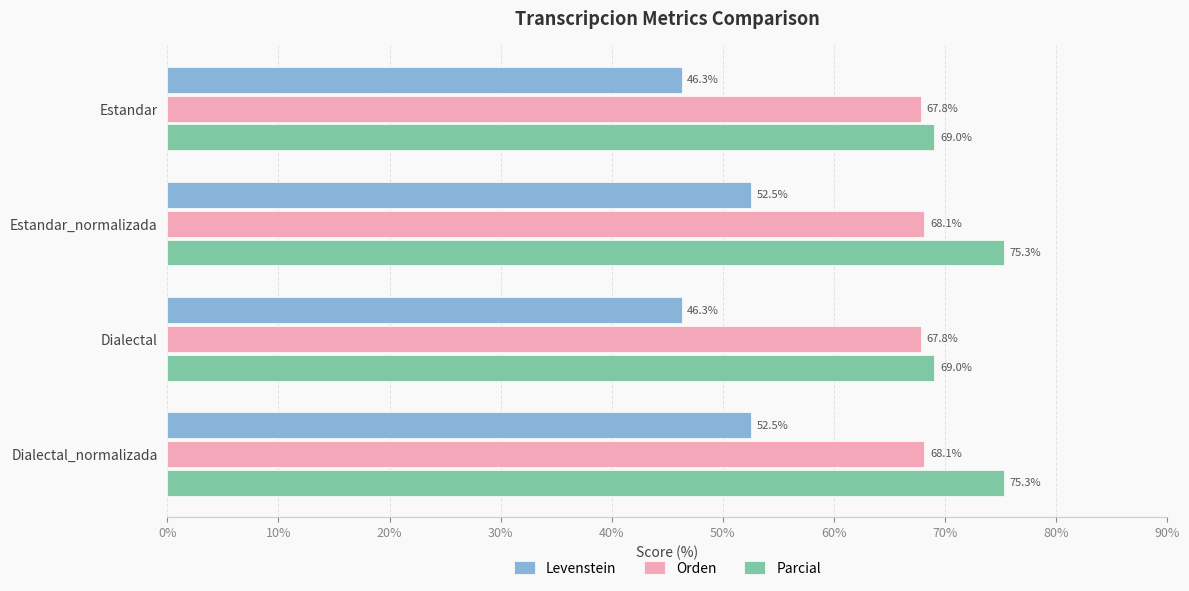

Which series has the widest spread of values?

Parcial